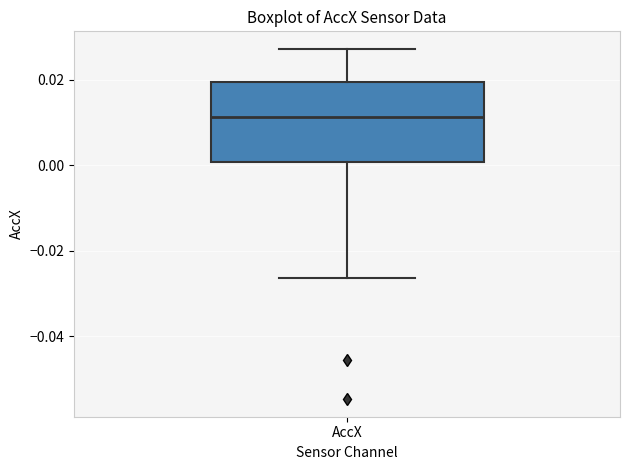

Transcribe this box plot: give where the median line is, the range the box spans, and where the two whiskers end, as read against the y-axis. The values are not printed on the chart, so give them approximately, as read against the axis.

median 0.012, box 0.000 to 0.020, whiskers -0.026 to 0.028